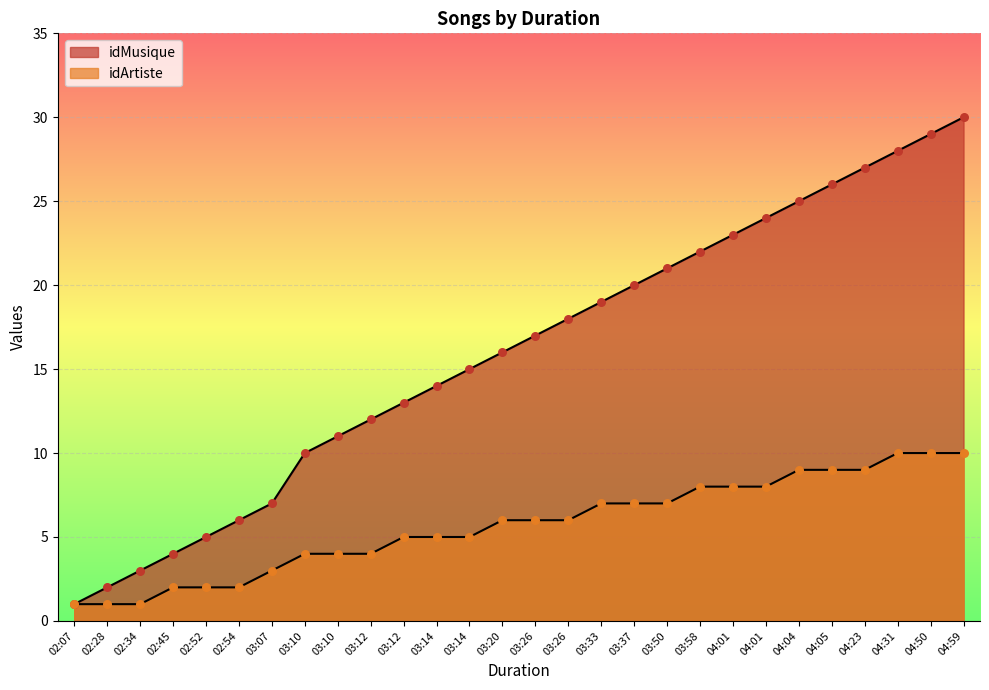

Which series has the largest Y range (max minus min)?

idMusique